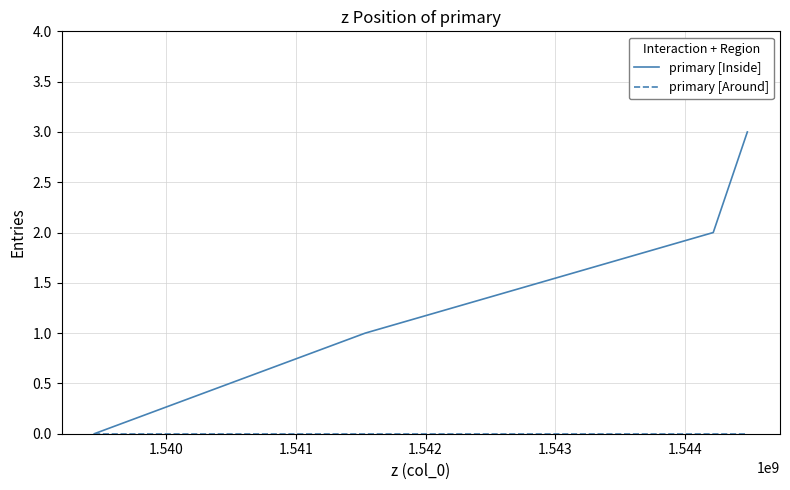

What is the sum of all primary [Inside] values?

6